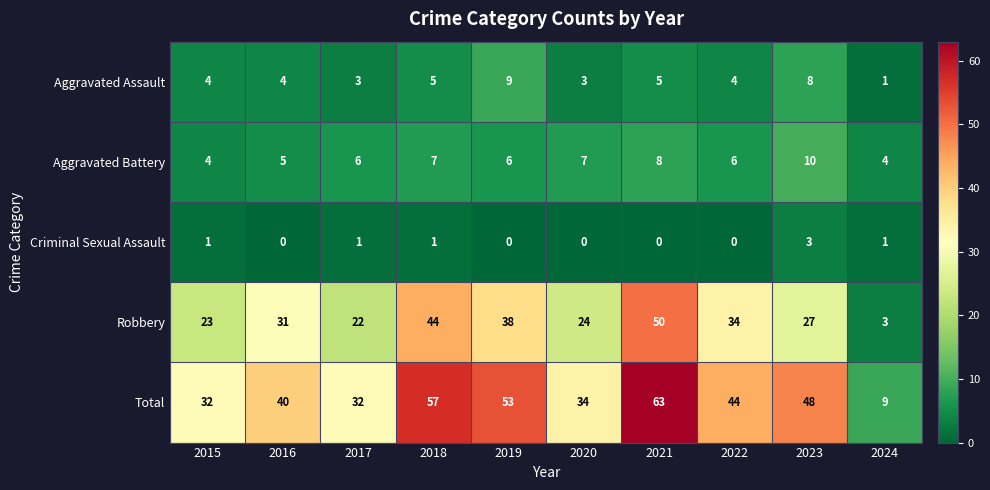

Which label corresponds to the largest value in the chart?

2021